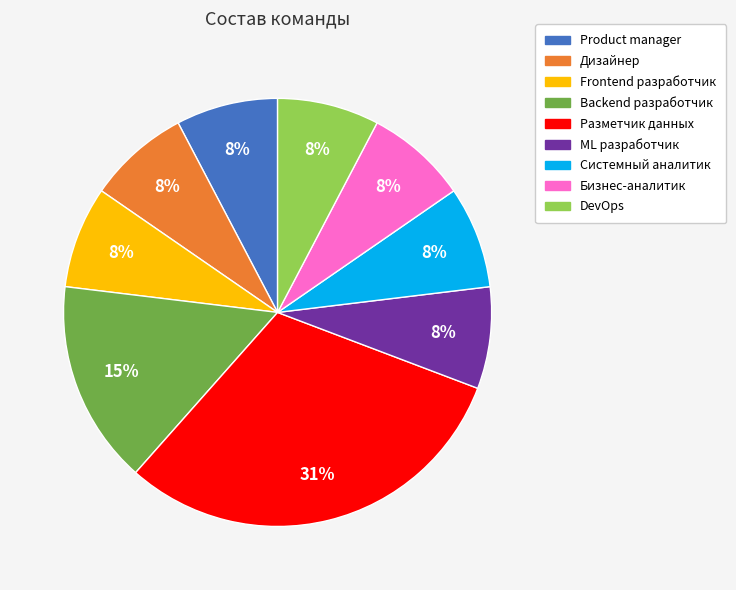

Combined, do Backend разработчик and Бизнес-аналитик account for over 50%?

No